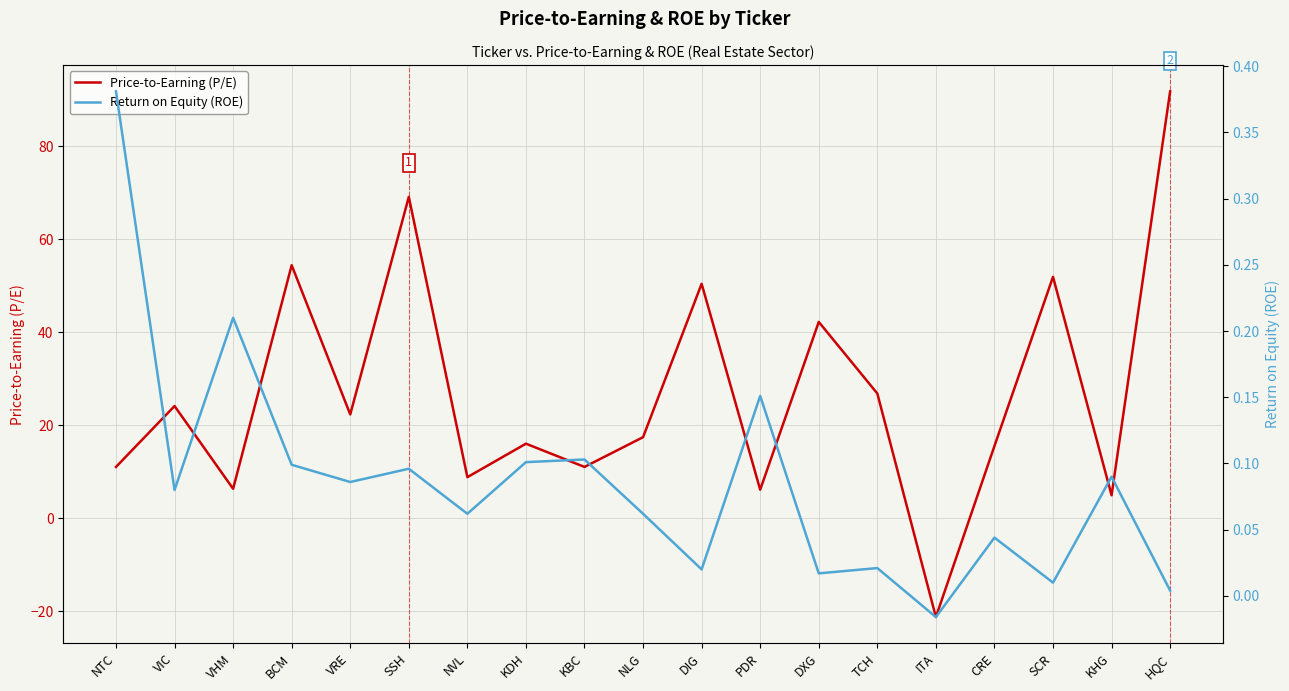

How many positive values does the Price-to-Earning (P/E) series have?

18